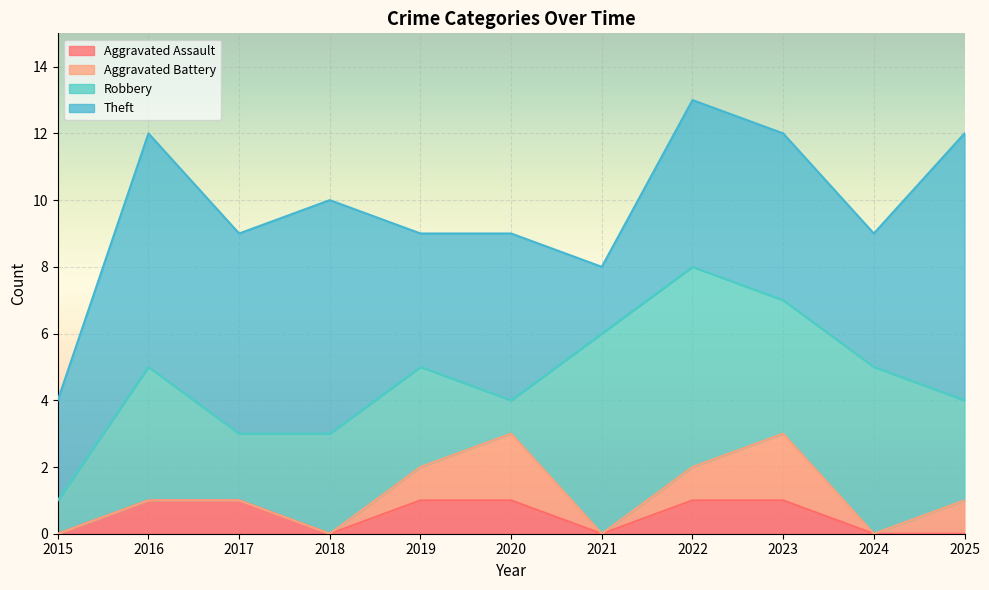

The Robbery series shows 2 at 2015. True or false?

False